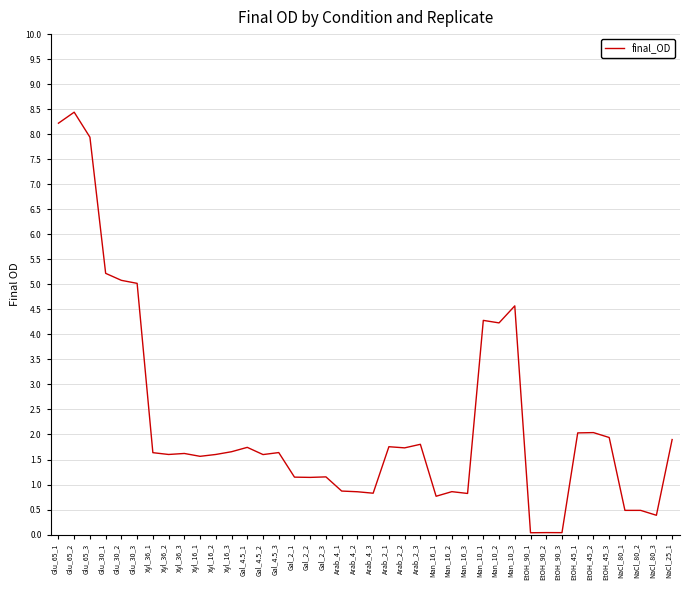

What is the change in value from Gal_4.5_1 to EtOH_45_3?

+0.2